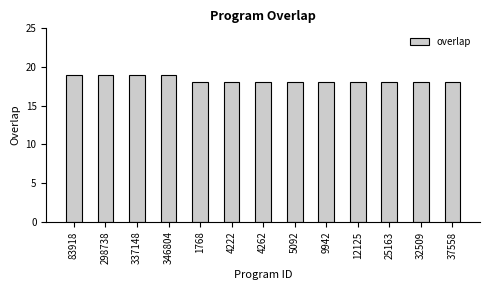

What is the value of the 5th bar from the left?

18